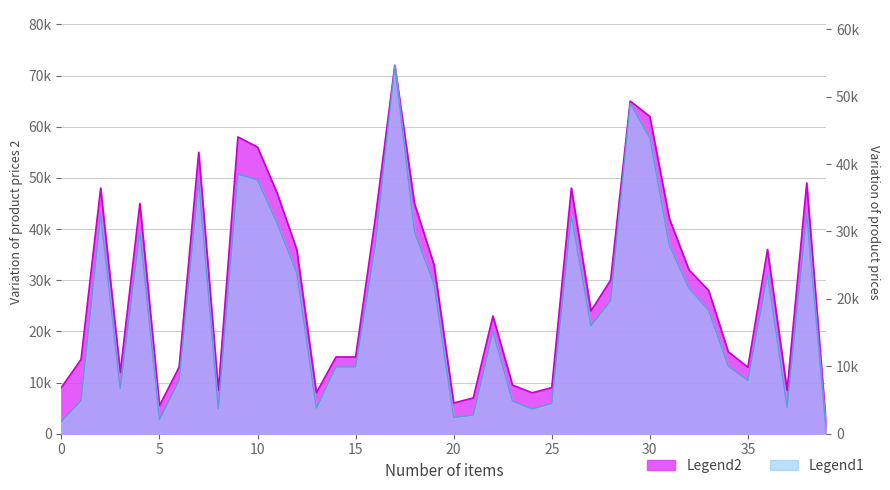

In Legend2, how many points are lower than both neighbors (excluding endpoints)?

9